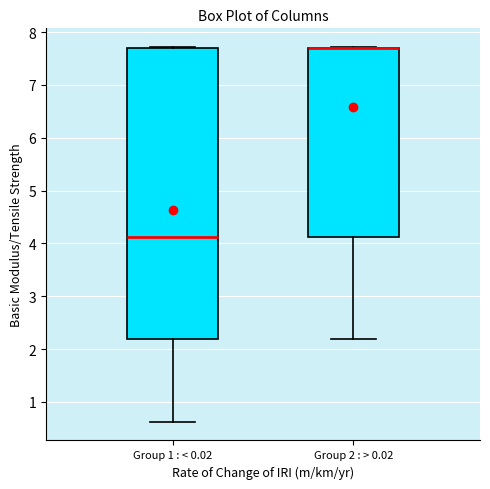

Reading left to right, read every box against the y-axis: the position of its median line, the range the box covers, and the ends of its whiskers. The values are not printed on the chart, so give them approximately, as read against the axis.

Group 1 : < 0.02: median 4.1, box 2.2 to 7.7, whiskers 0.6 to 7.7
Group 2 : > 0.02: median 7.7 (drawn on the box's upper edge), box 4.1 to 7.7, whiskers 2.2 to 7.7